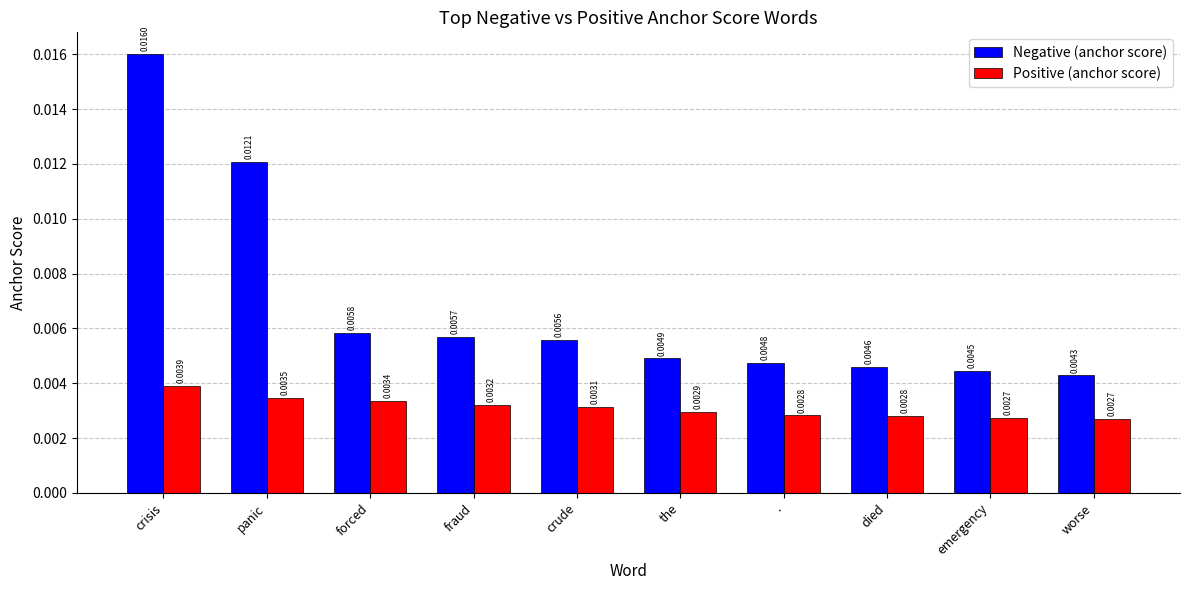

What are all the series names shown in the legend?

Negative (anchor score), Positive (anchor score)